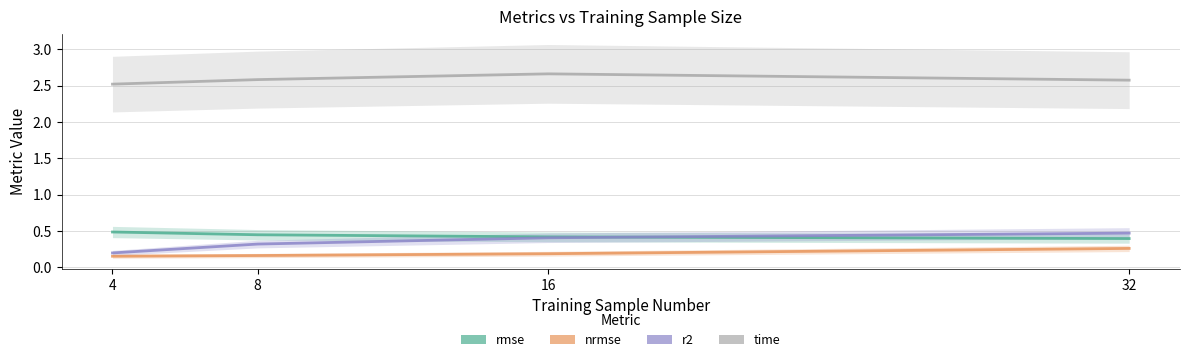

At which label does time reach its peak?

16